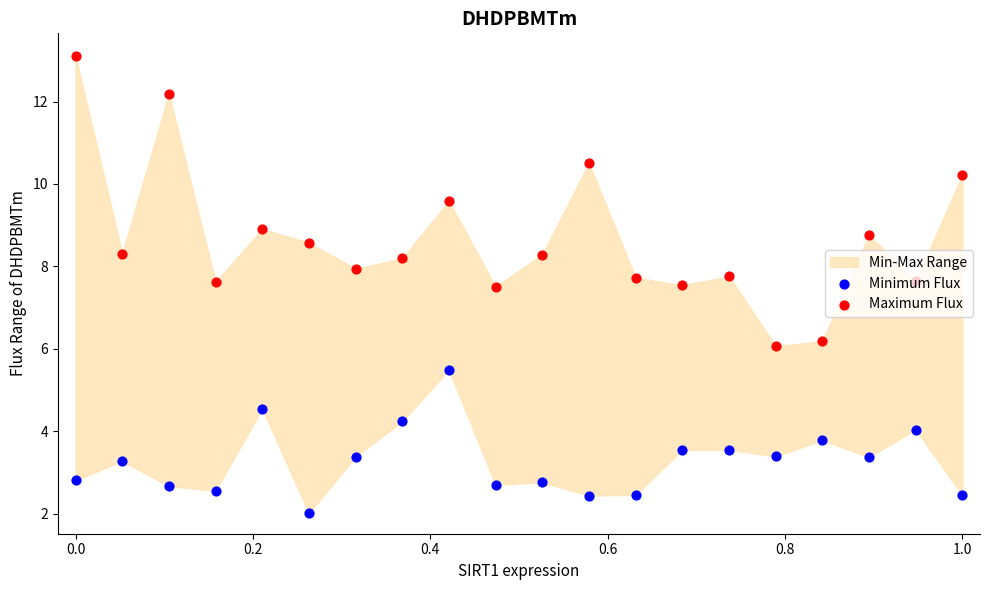

Which series has the widest spread of Y values?

Maximum Flux